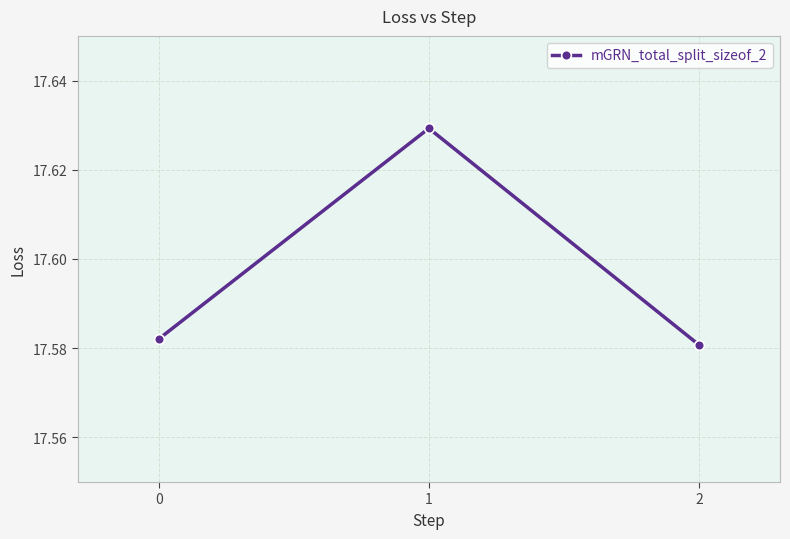

Approximately how many times larger is the value at 2 compared to 1?

1.0